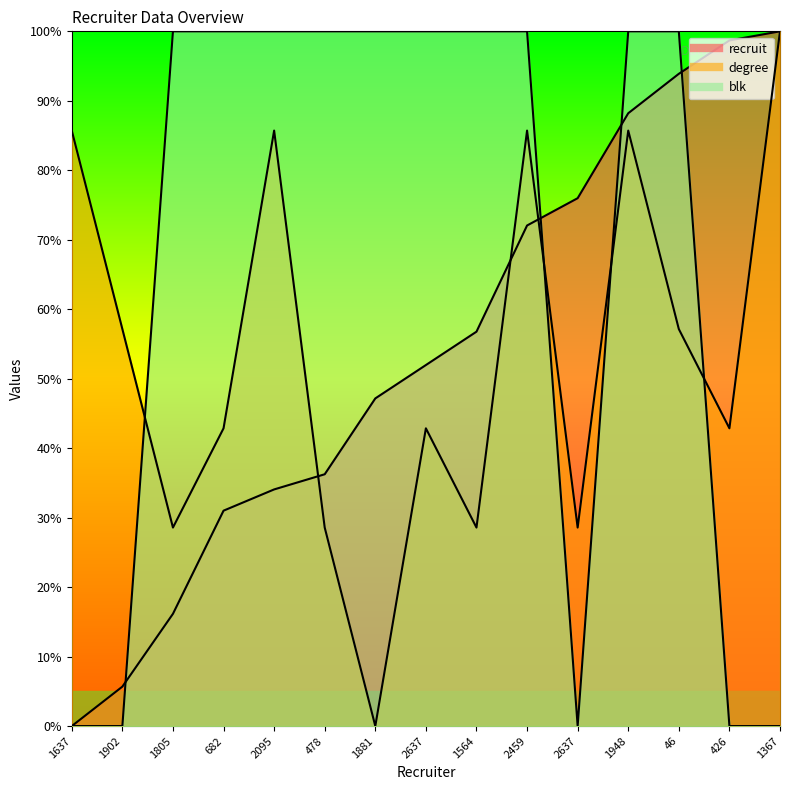

Does the chart have visible grid lines?

No